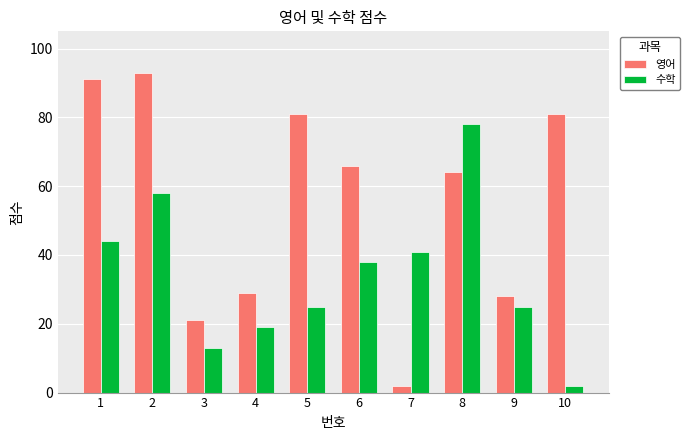

Between 4 and 8, which series saw the biggest shift?

수학